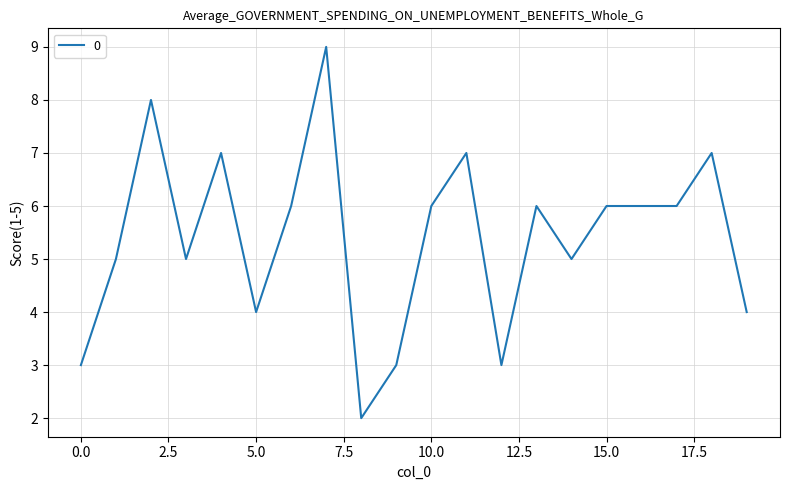

What is the difference between the maximum and minimum values?

7